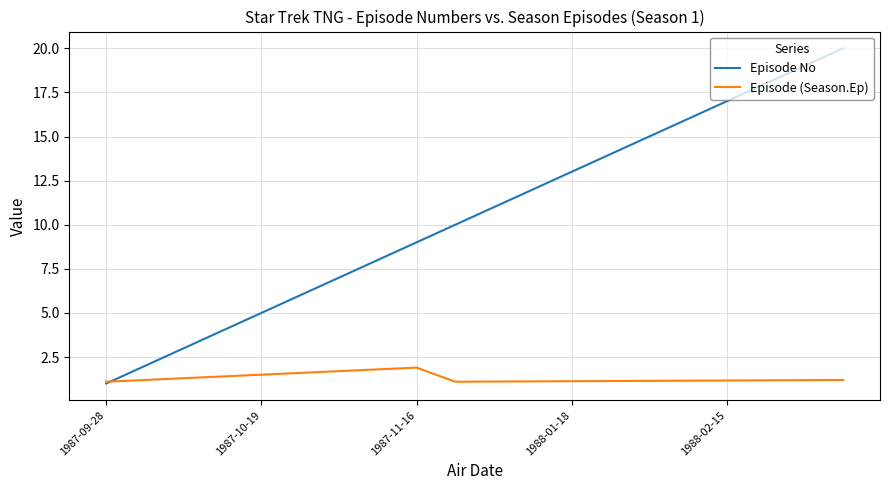

What is the average value of the Episode No series?

10.5